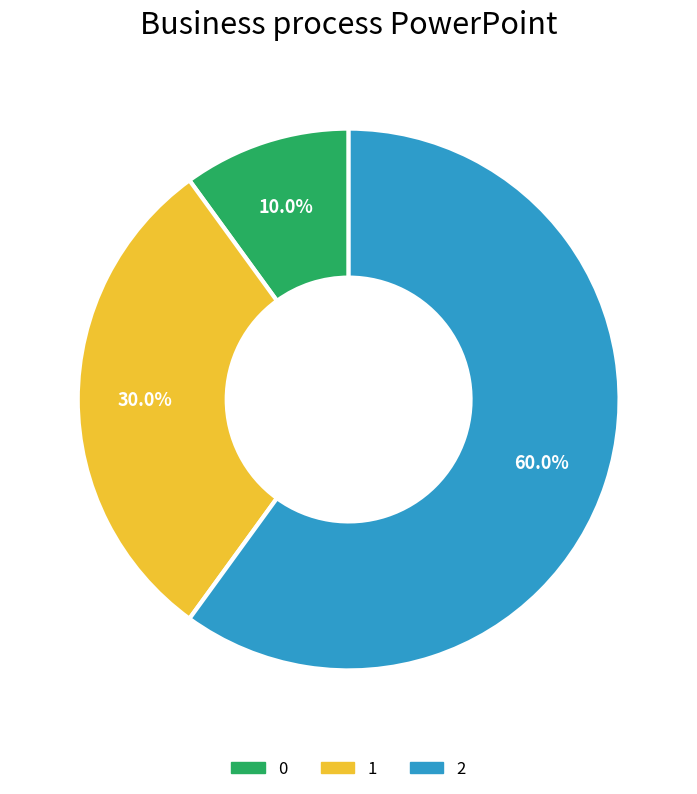

To the nearest percent, what is the combined percentage of 2 and 0?

70%